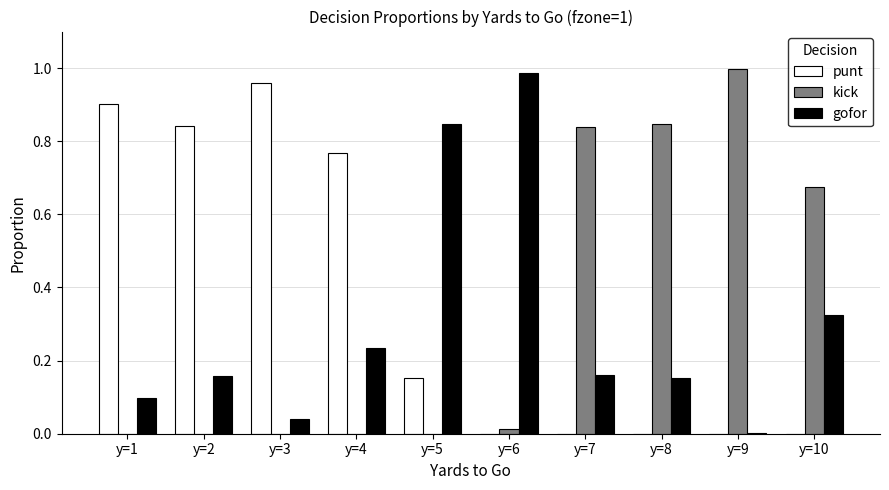

What is the sum of all punt values?

3.6